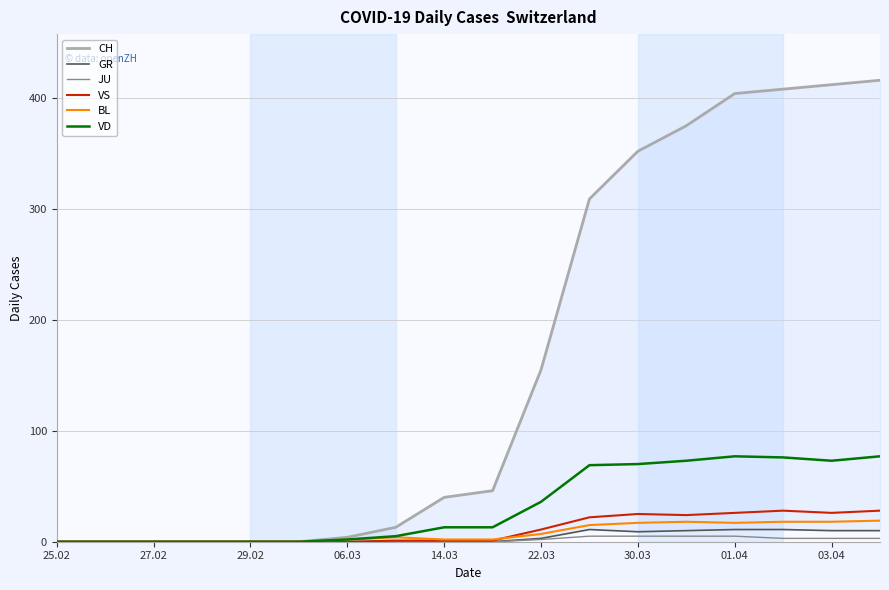

Which category has the lowest value in the BL series?

25.02